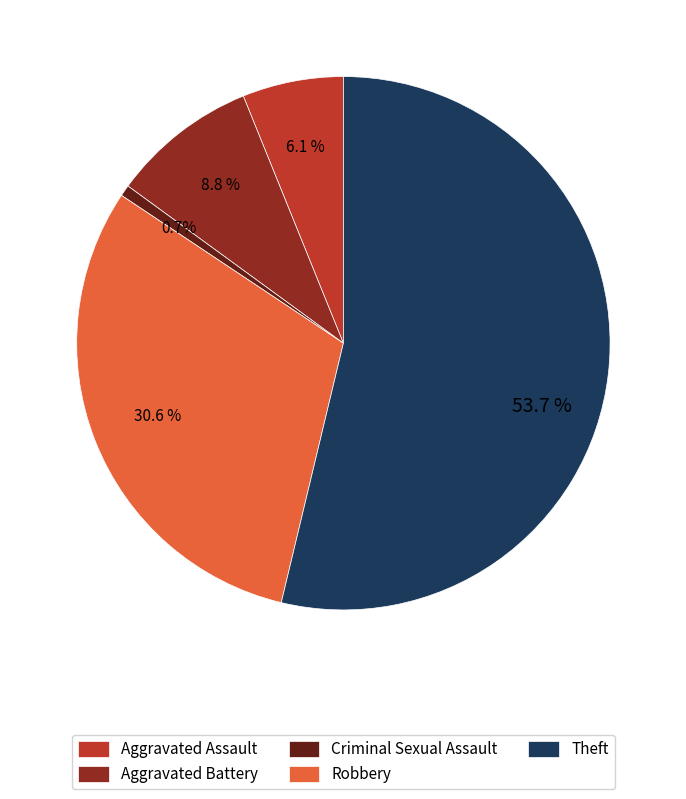

To the nearest percent, what is the combined percentage of Robbery and Criminal Sexual Assault?

31%